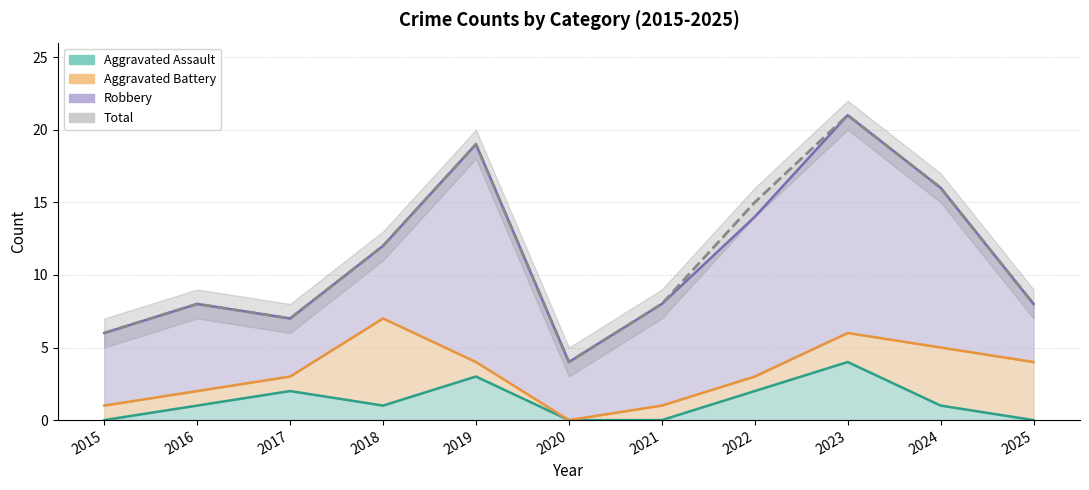

How many interior local peaks does the Total series have?

3